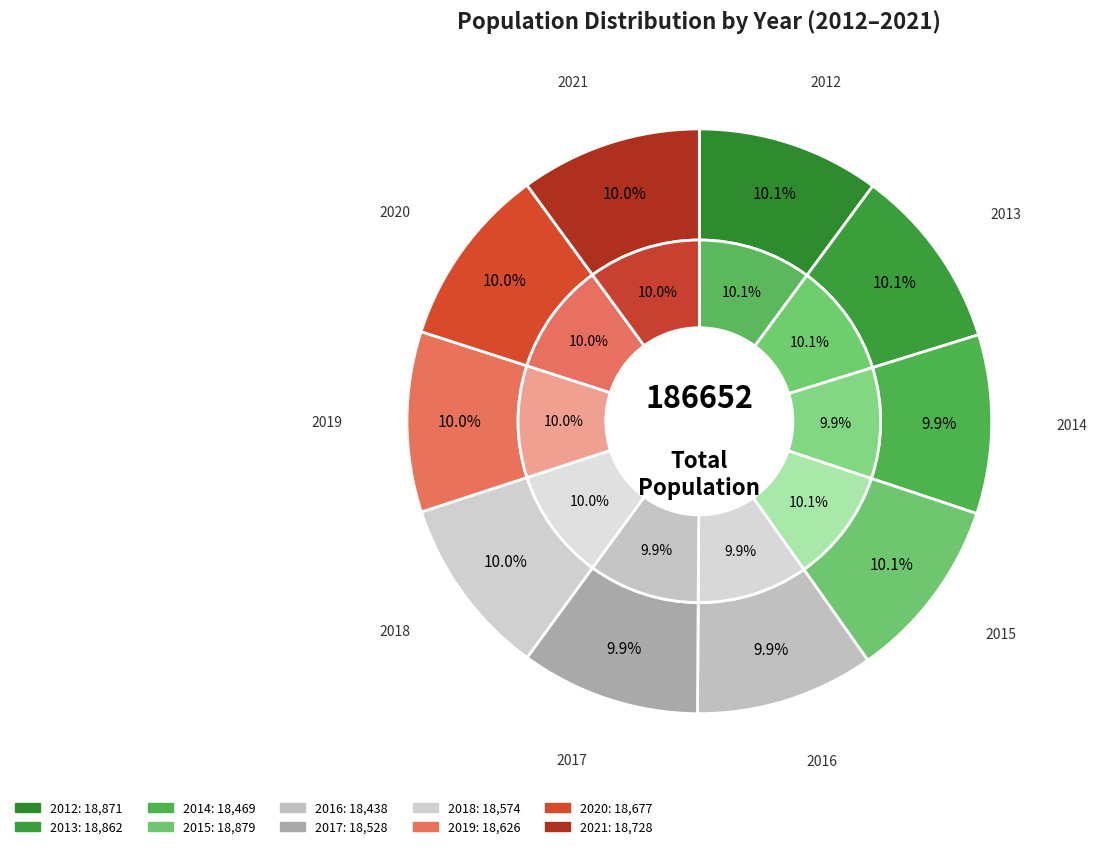

What is the change in value from 2013 to 2016?

-424